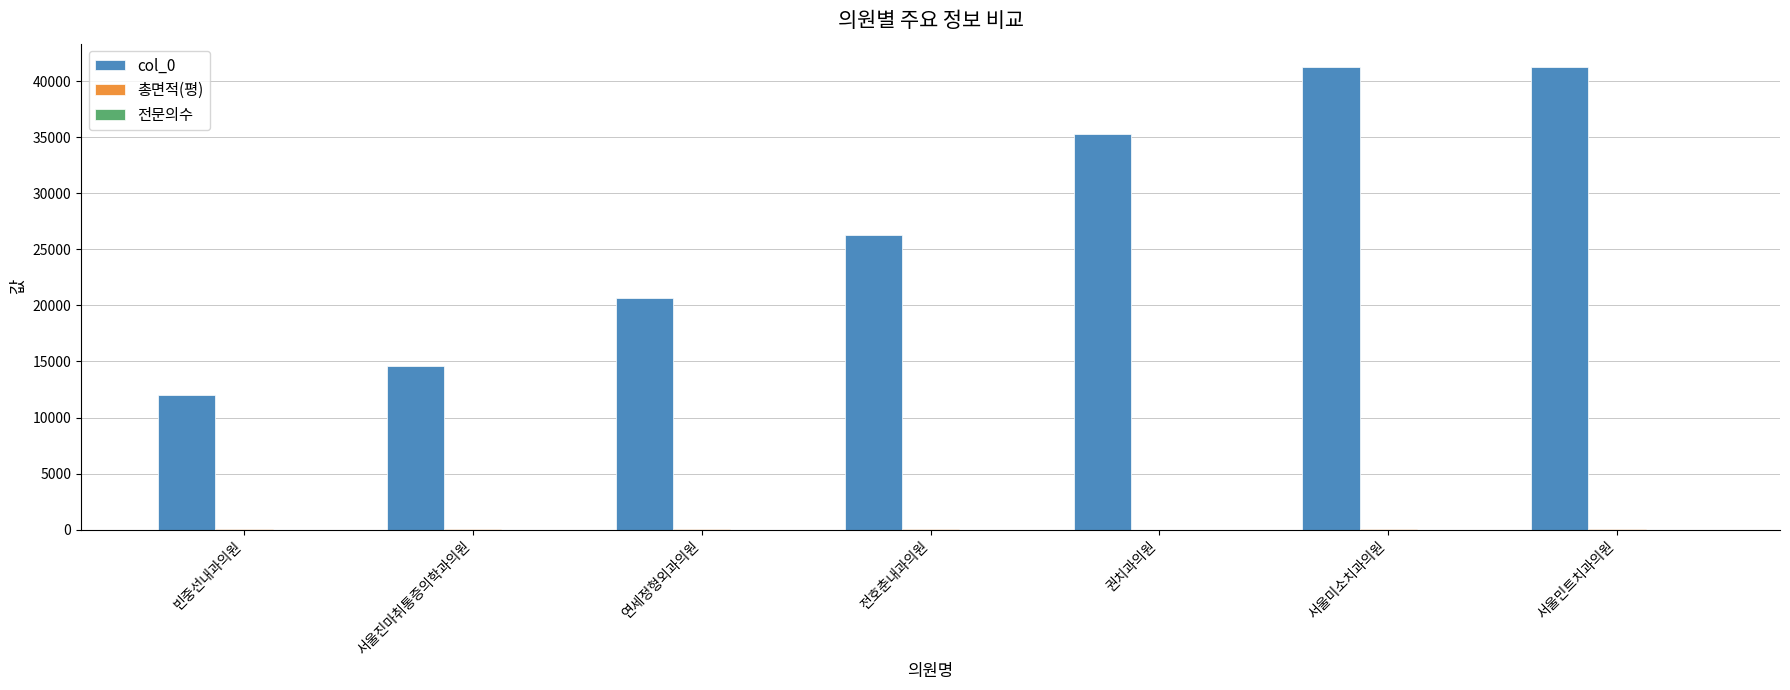

Which series has the largest total across all categories?

col_0